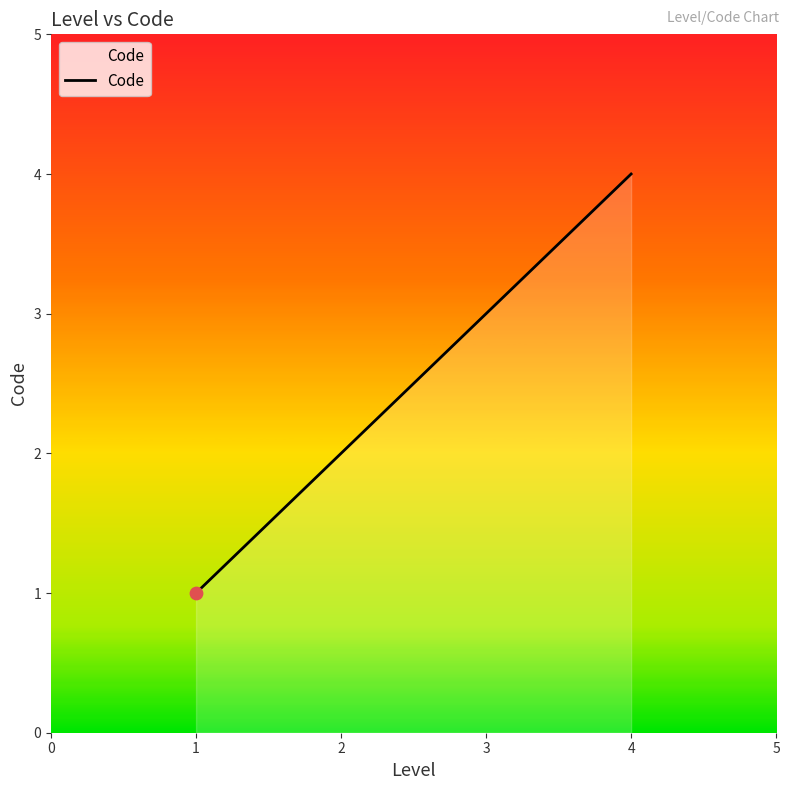

What is the ratio of the value at 3 to the value at 2?

1.5